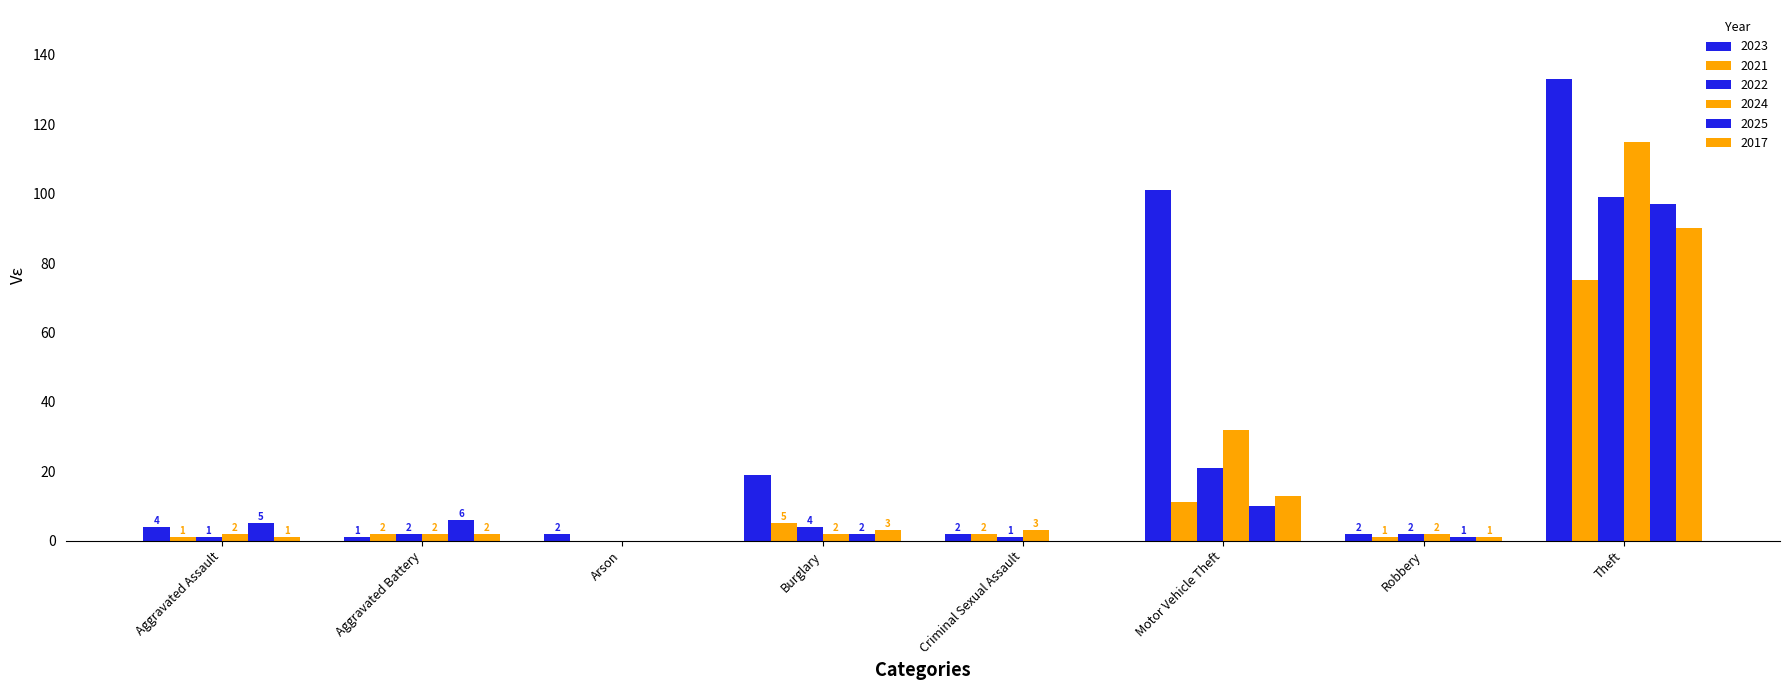

What is the difference between the maximum and minimum values in the 2021 series?

75